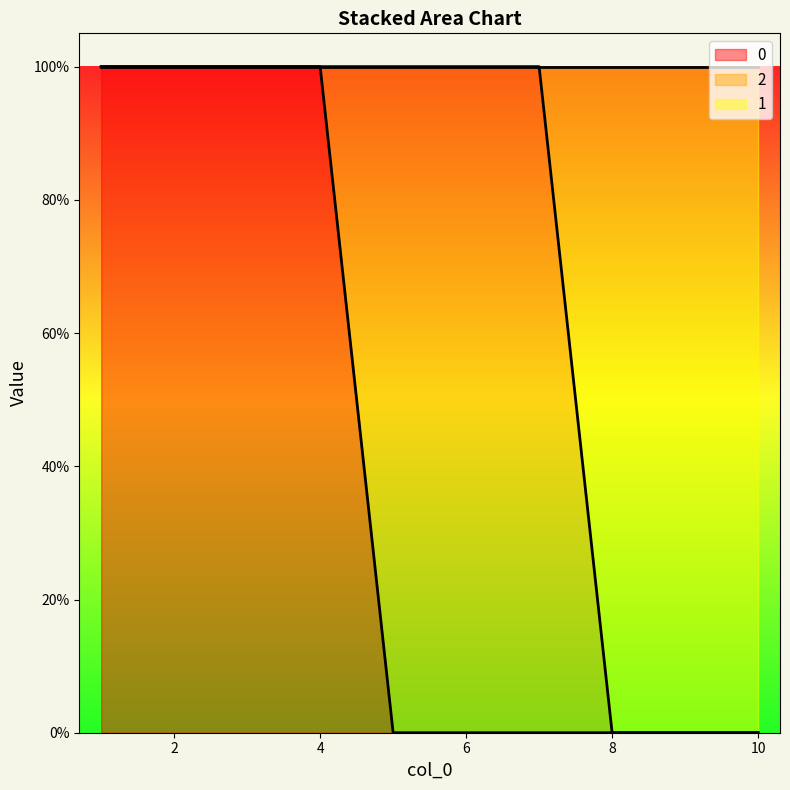

What are all the series names shown in the legend?

0, 2, 1